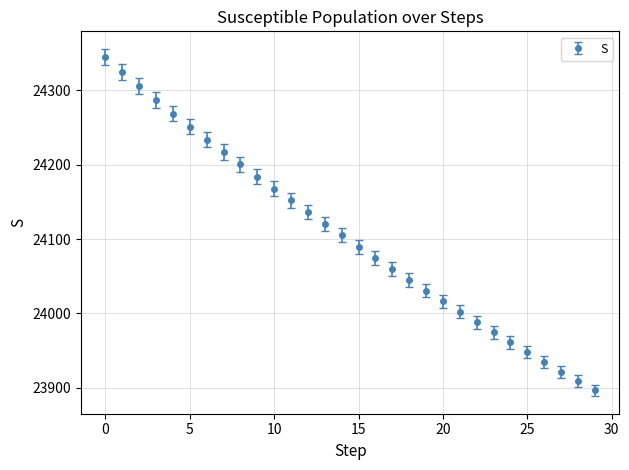

What is the average value?

24105.0